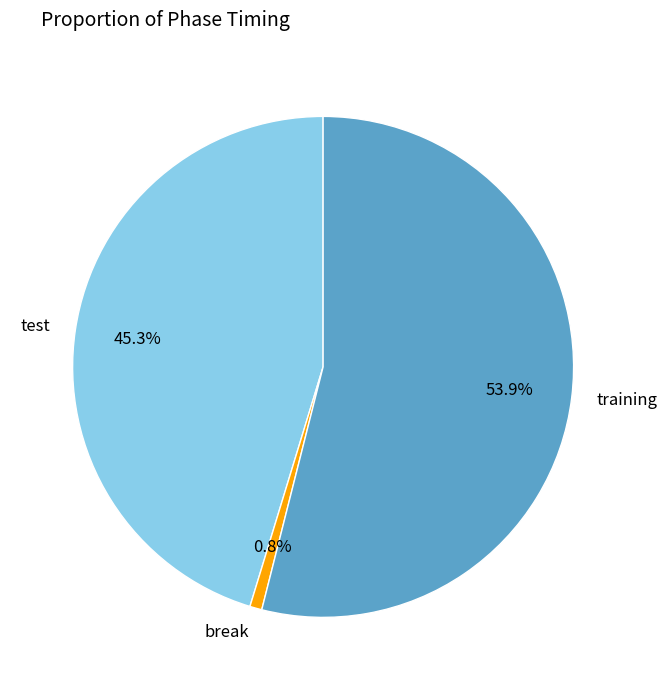

Does training represent more than half of the total?

Yes